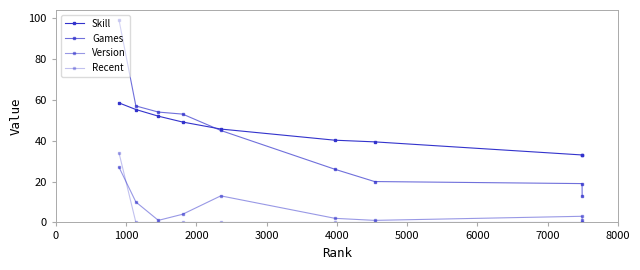

How many lines are shown in the chart?

4